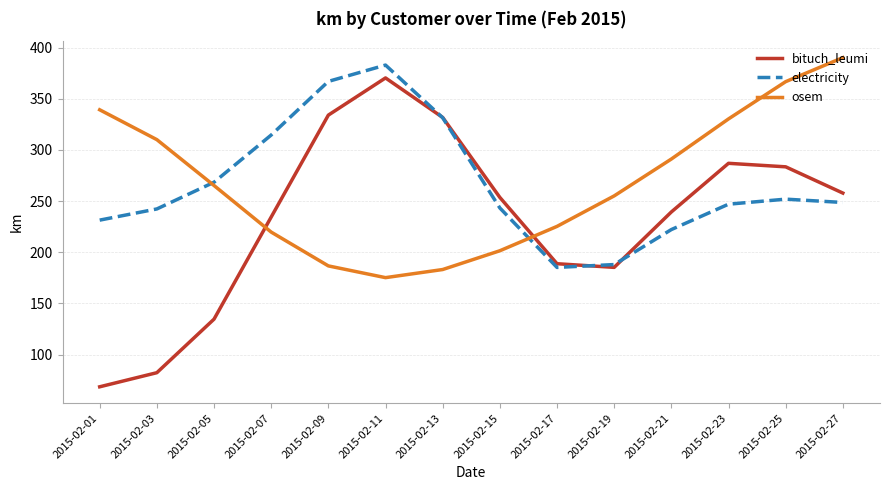

Rank the series by their maximum value, from highest to lowest.

osem, electricity, bituch_leumi